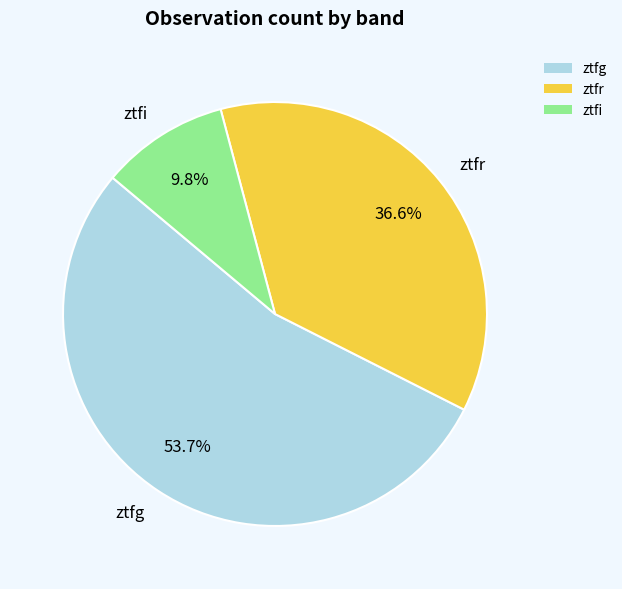

True or false: ztfr accounts for 37% of the total.

True